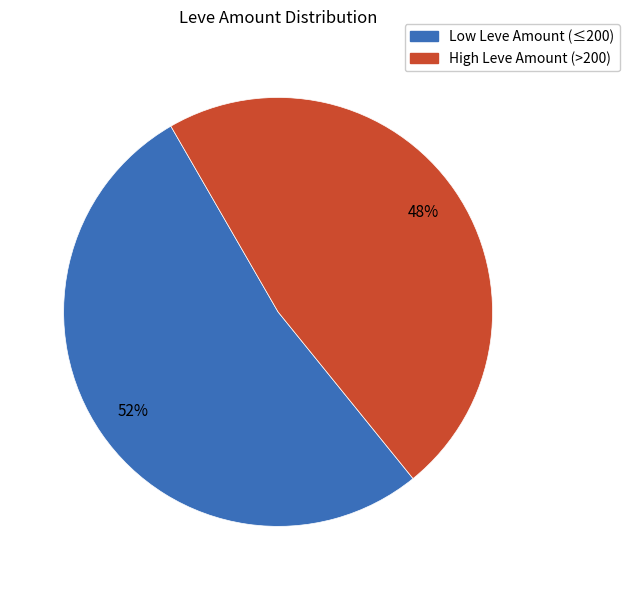

Does any single category account for the majority?

Yes